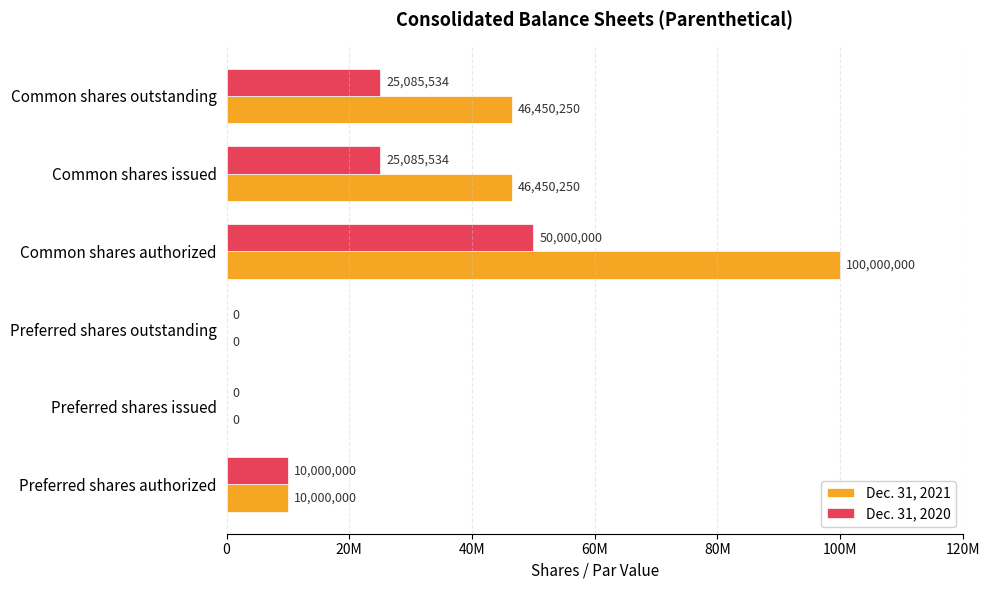

Reading right to left, transcribe all the data shown in this chart.

Dec. 31, 2021: 46450250	46450250	100000000	0	0	10000000
Dec. 31, 2020: 25085534	25085534	50000000	0	0	10000000